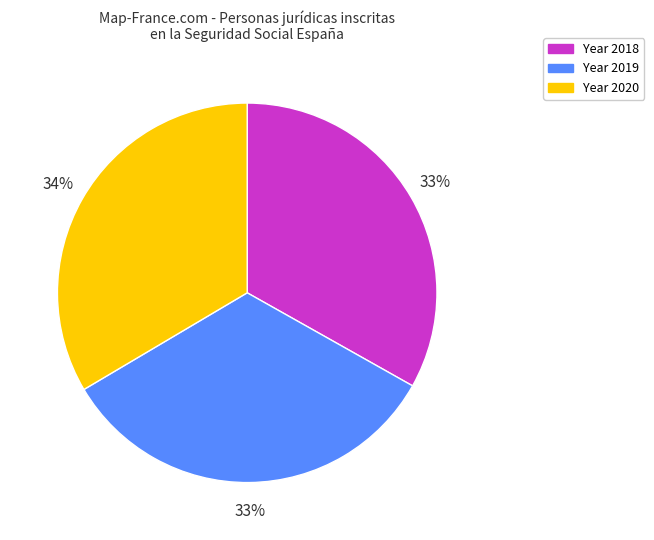

Is there a majority slice in this chart?

No